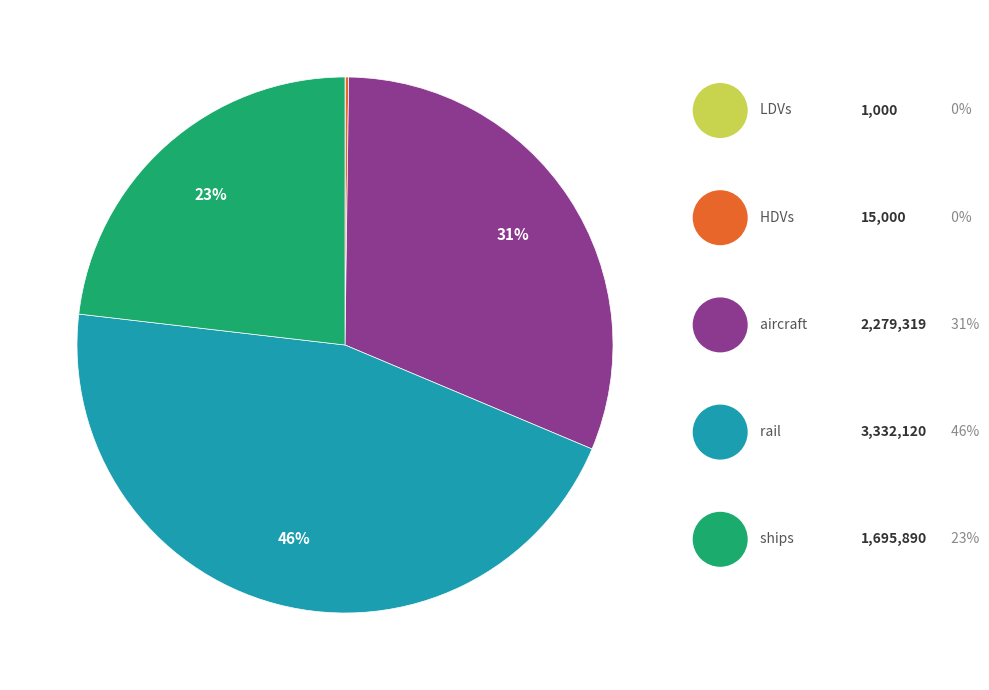

Which category has the smallest portion of the pie?

LDVs